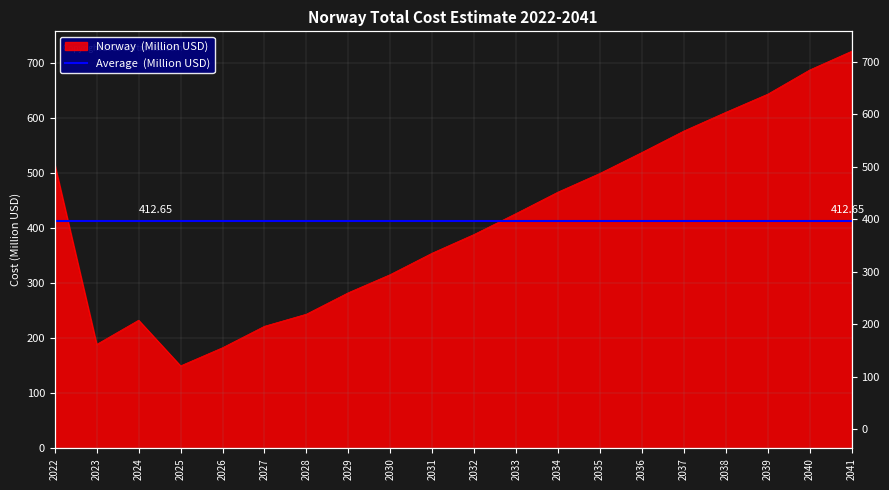

What is the value of the 20th point from the left?

722